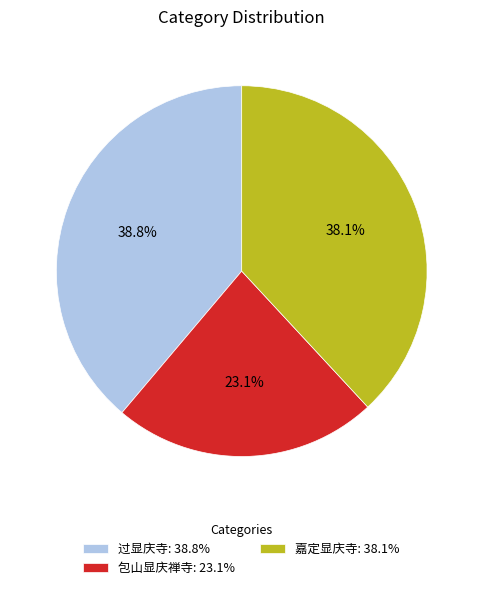

Does 包山显庆禅寺 represent more than half of the total?

No